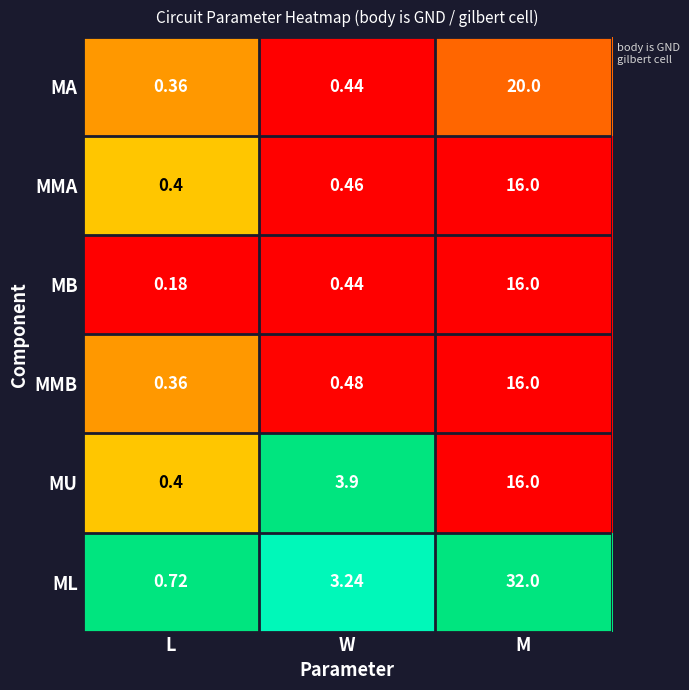

Which category has the lowest value in the MU series?

L